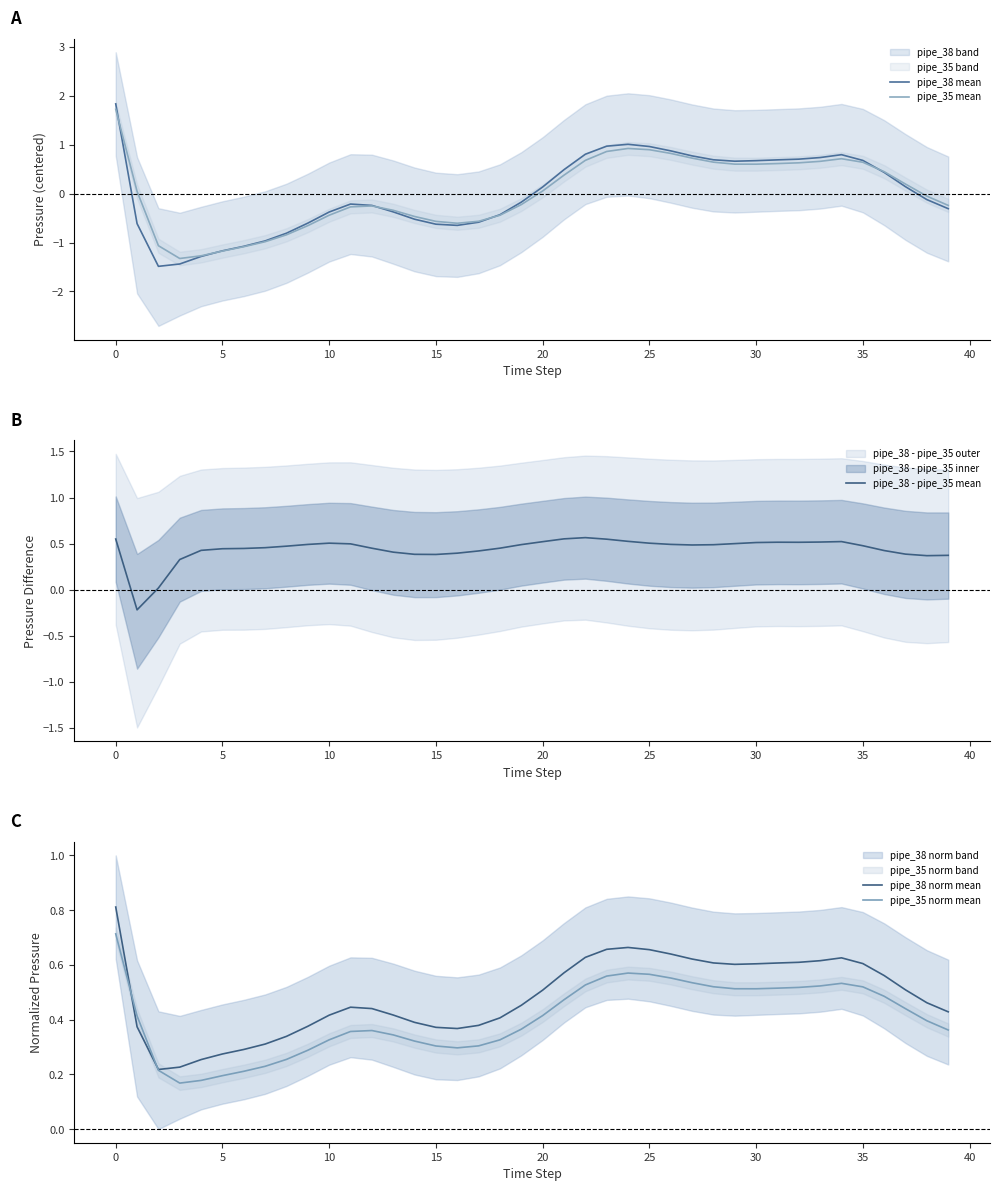

What is the minimum value for pipe_35 mean?

-1.3